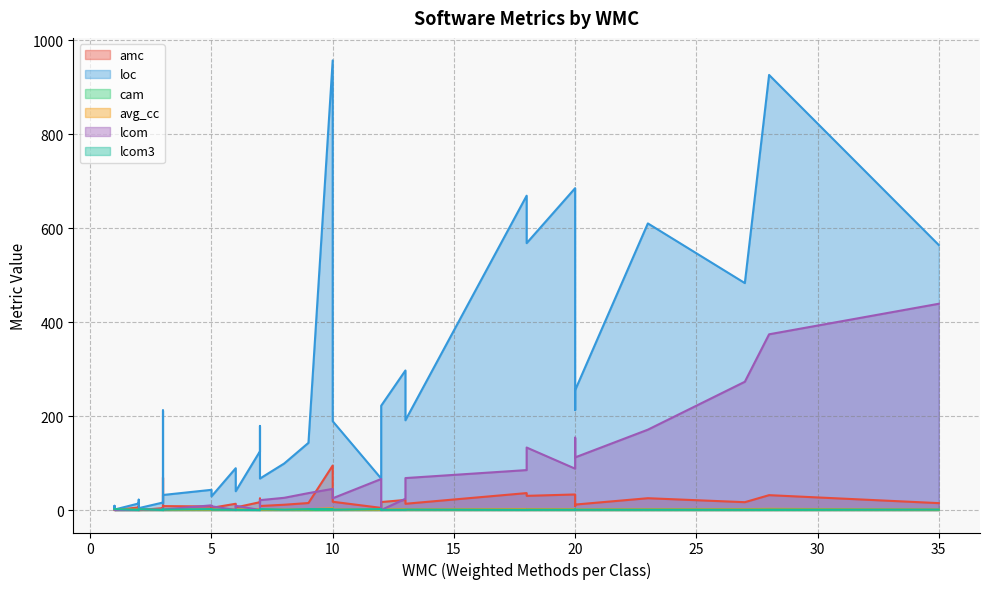

The avg_cc series shows 1.0 at 18. True or false?

False